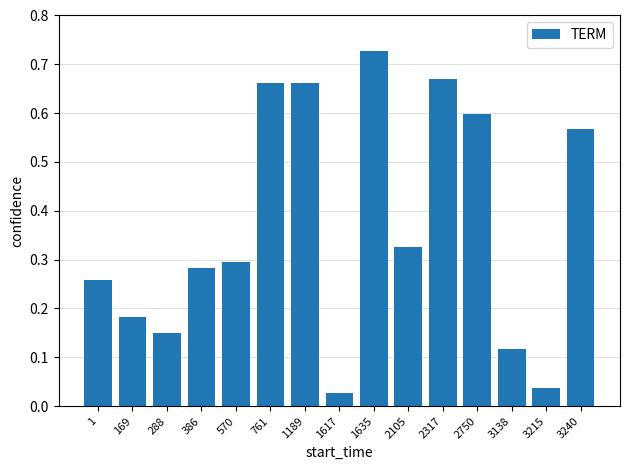

What is the change in value from 1189 to 1635?

+0.1